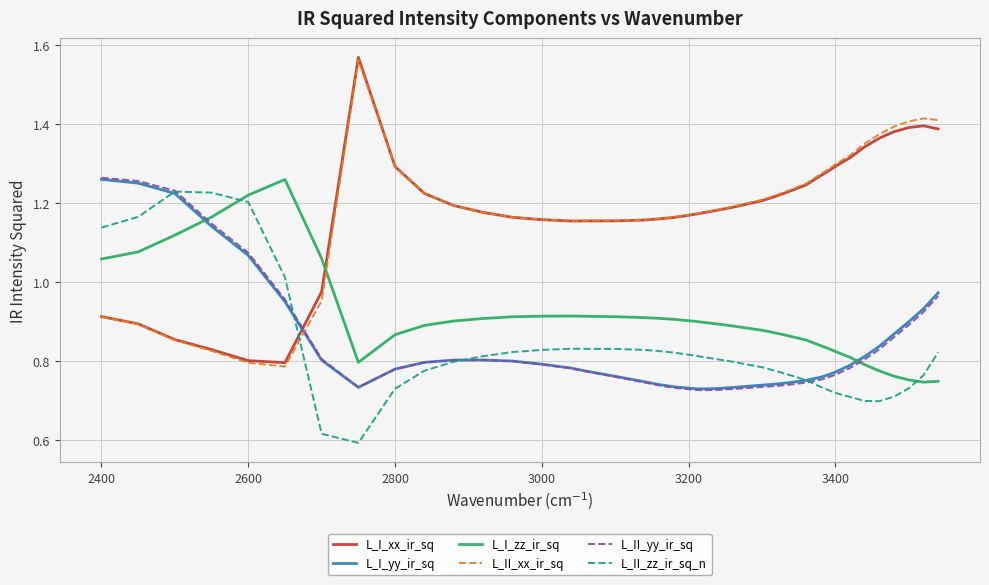

After their last crossing, which series has the higher values: L_I_xx_ir_sq or L_II_xx_ir_sq?

L_II_xx_ir_sq